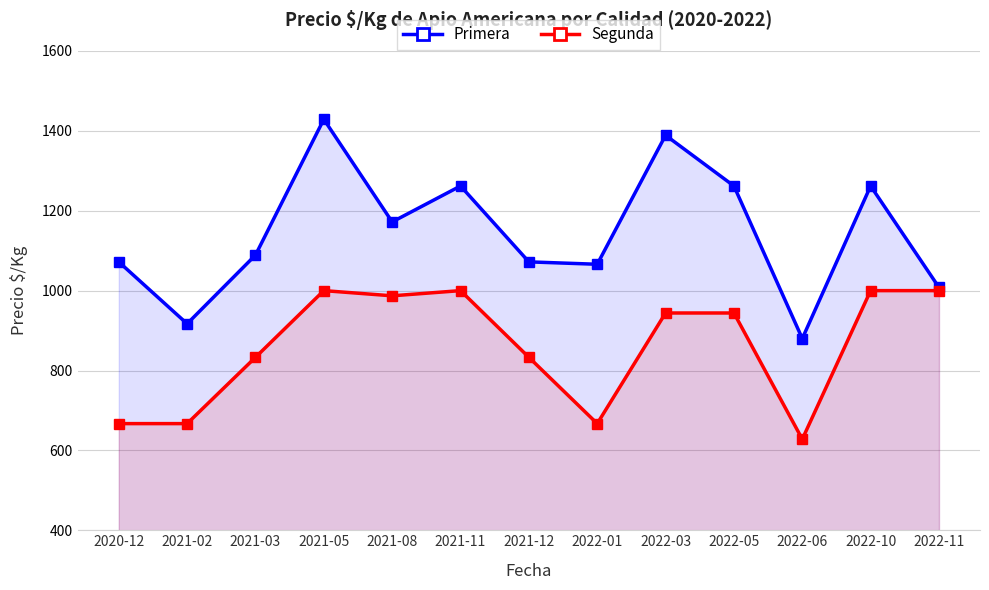

What is the sum of the Primera values at 2021-02 and 2020-12?

1989